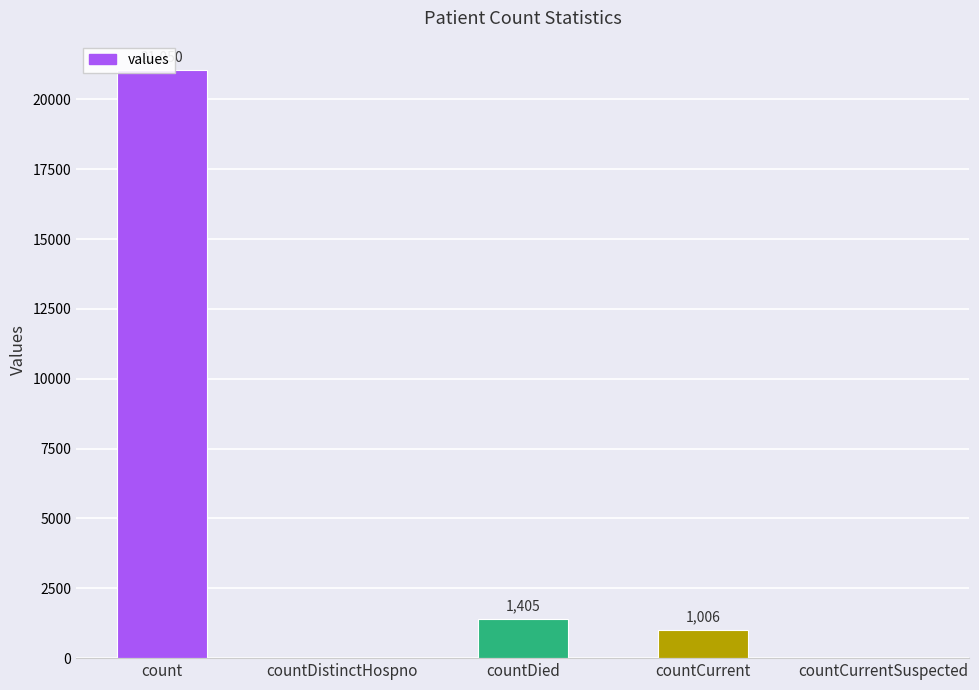

How many series are shown in this chart?

1